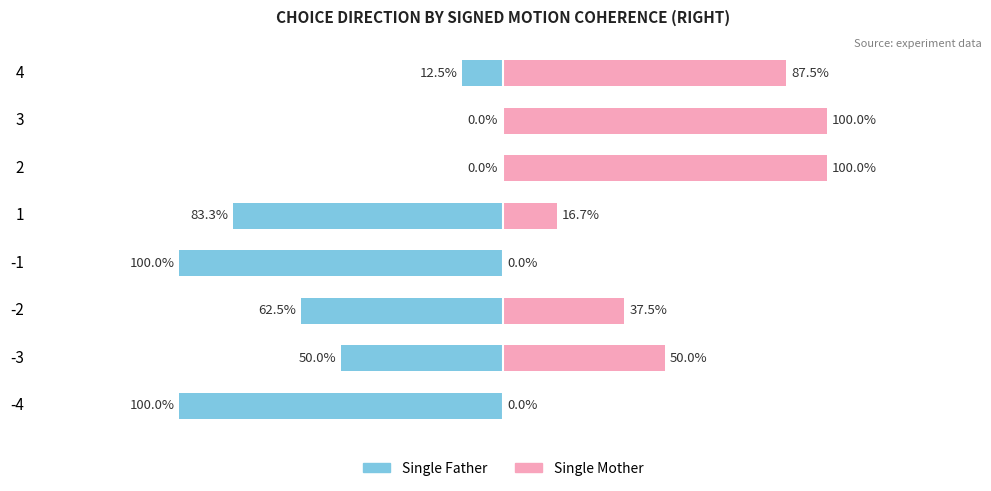

At how many categories does at least one series exceed -46?

8